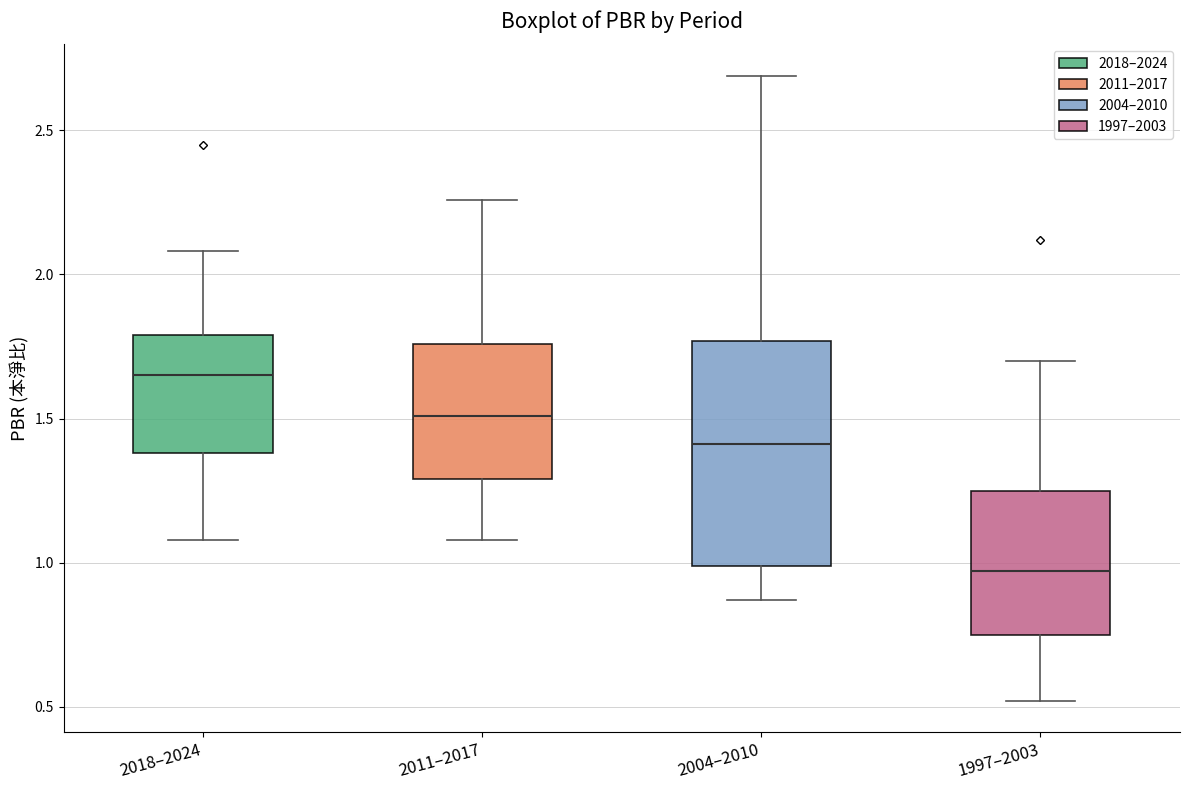

Where does the upper whisker of the box for 1997–2003 end on the y-axis? The values are not printed on the chart, so give them approximately, as read against the axis.

1.70